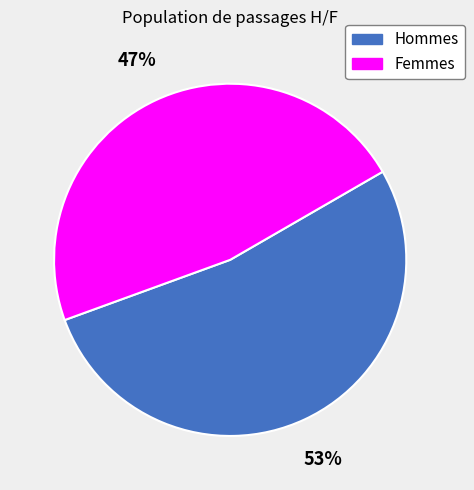

Count the number of slices in the pie.

2